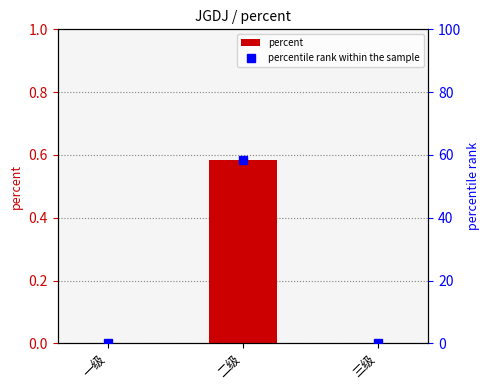

What position from the left is 二级?

2